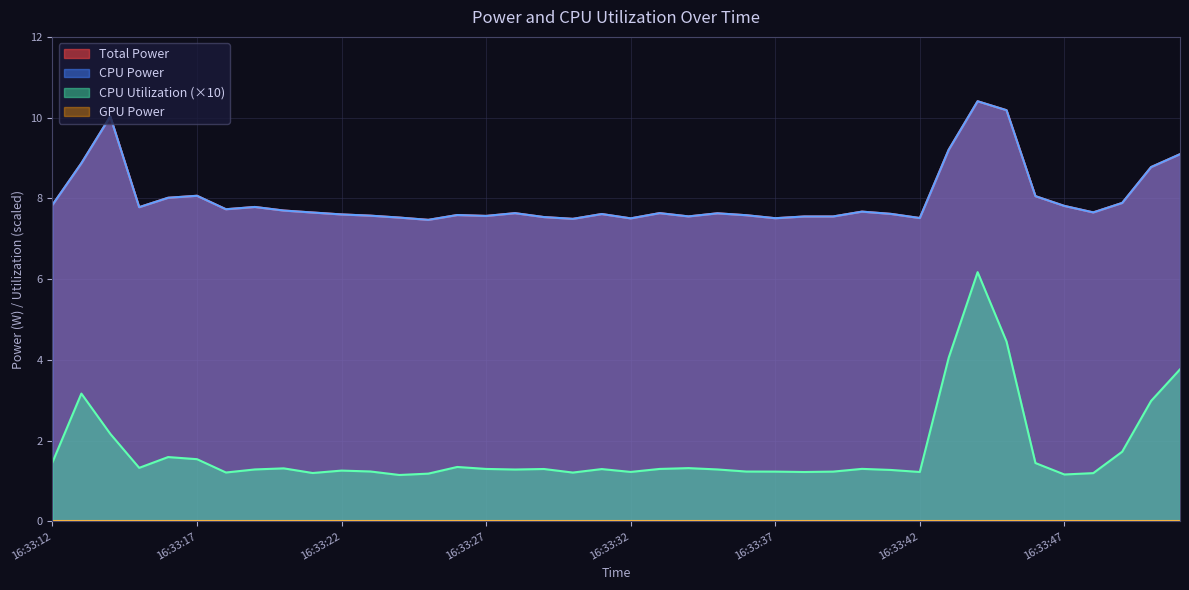

What is the average value of the Total Power series?

7.8